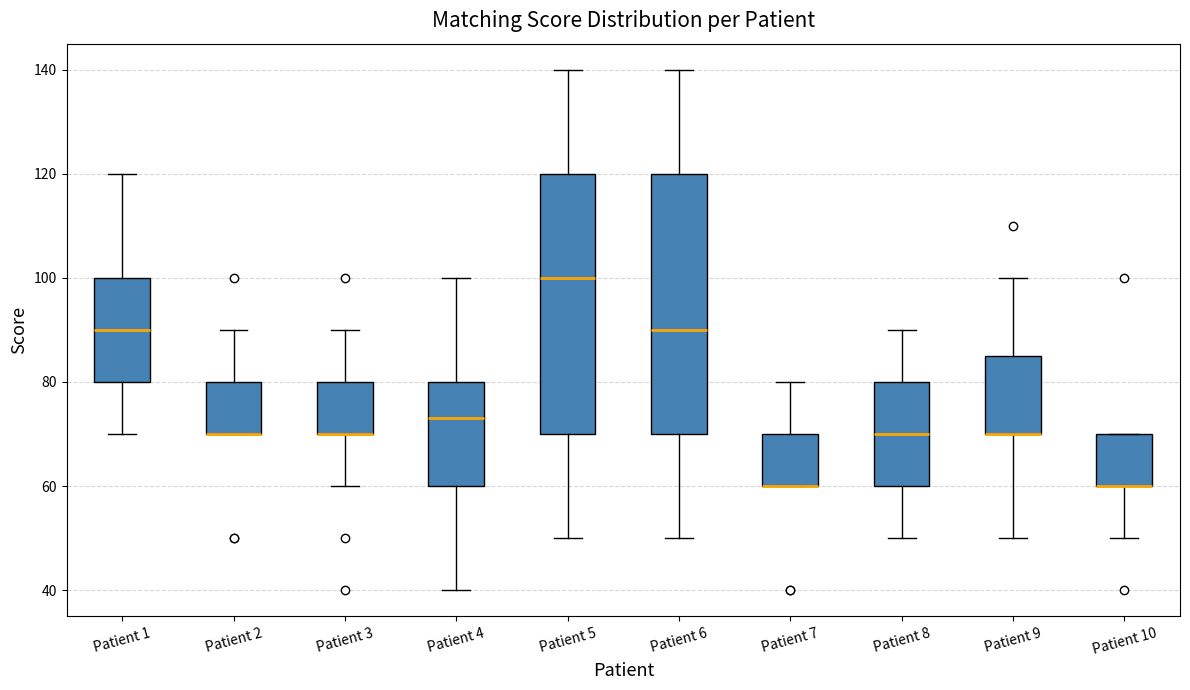

Reading left to right, read every box against the y-axis: the position of its median line, the range the box covers, and the ends of its whiskers. The values are not printed on the chart, so give them approximately, as read against the axis.

Patient 1: median 90, box 80 to 100, whiskers 70 to 120
Patient 2: median 70 (drawn on the box's lower edge), box 70 to 80, whiskers 70 to 90
Patient 3: median 70 (drawn on the box's lower edge), box 70 to 80, whiskers 60 to 90
Patient 4: median 74, box 60 to 80, whiskers 40 to 100
Patient 5: median 100, box 70 to 120, whiskers 50 to 140
Patient 6: median 90, box 70 to 120, whiskers 50 to 140
Patient 7: median 60 (drawn on the box's lower edge), box 60 to 70, whiskers 60 to 80
Patient 8: median 70, box 60 to 80, whiskers 50 to 90
Patient 9: median 70 (drawn on the box's lower edge), box 70 to 86, whiskers 50 to 100
Patient 10: median 60 (drawn on the box's lower edge), box 60 to 70, whiskers 50 to 70